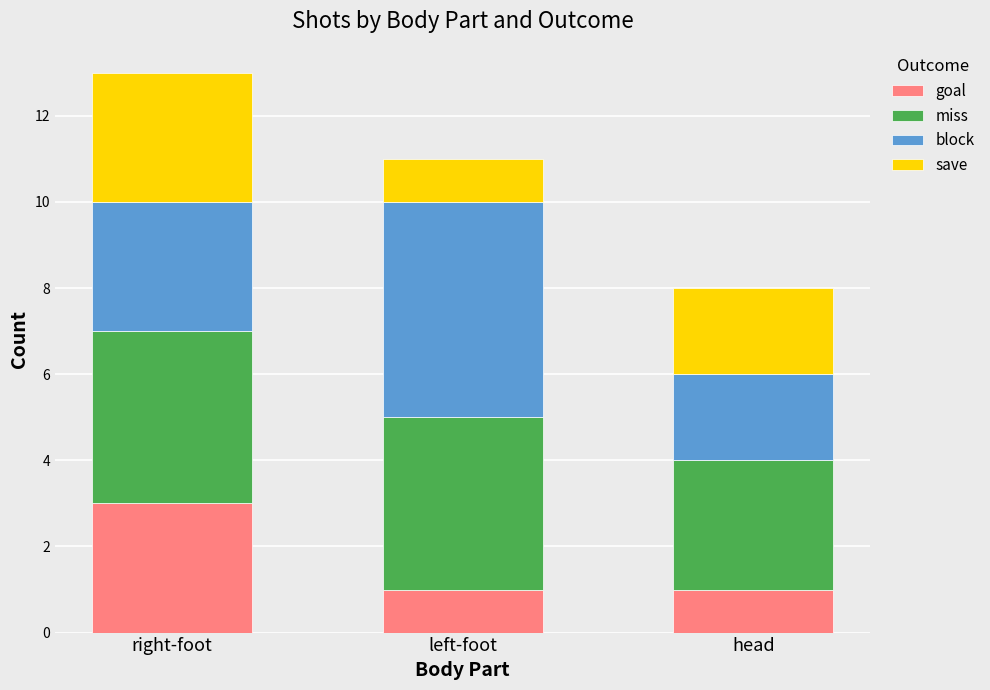

What is the sum of all goal values?

5